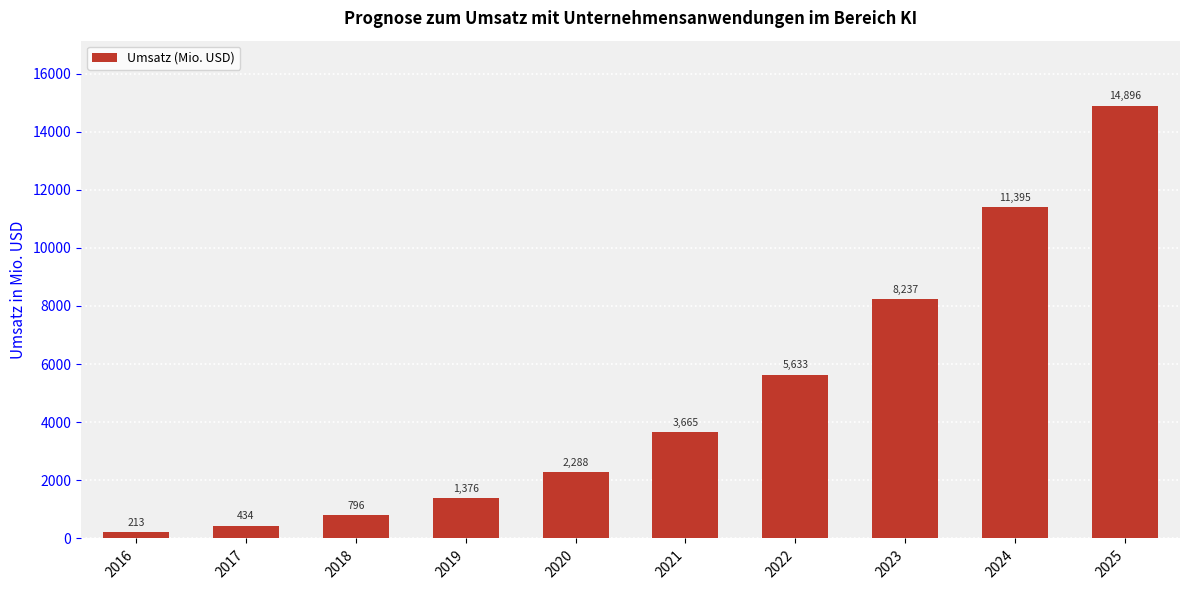

What is the value of the 7th bar from the left?

5632.6